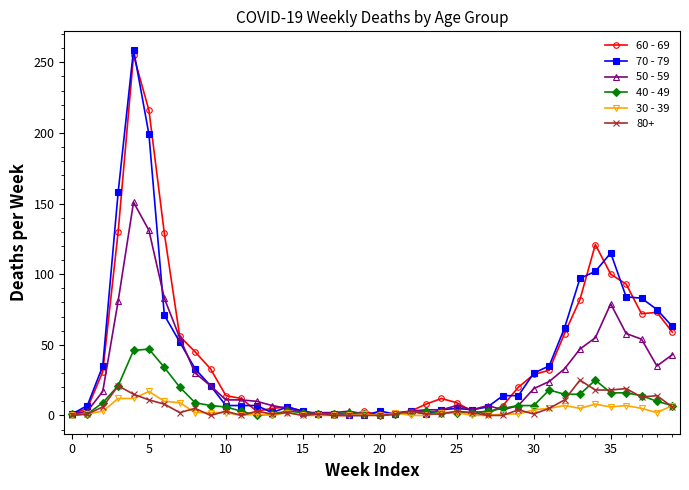

What is the difference between the maximum and minimum values in the 40 - 49 series?

47